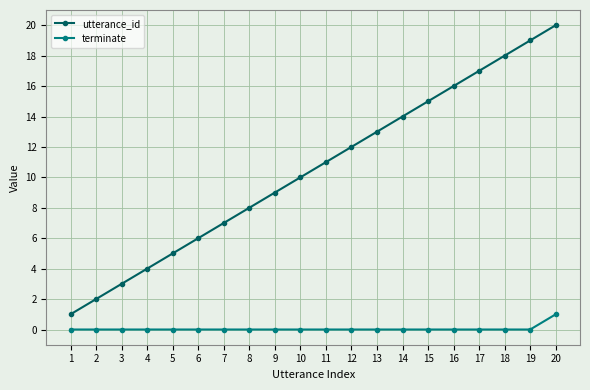

How many series are shown in this chart?

2